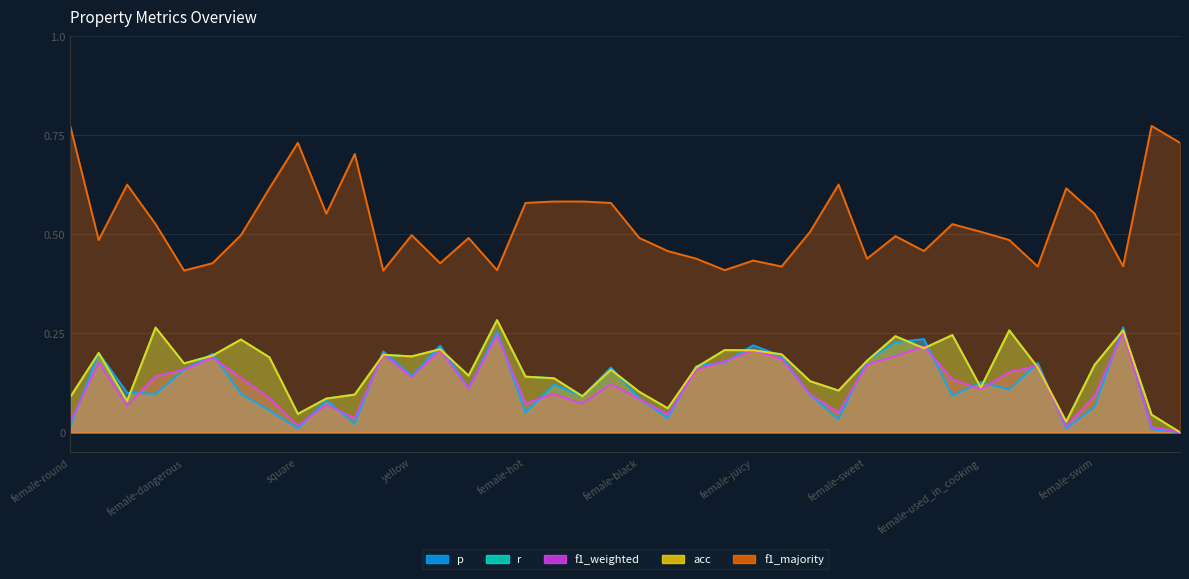

At which category is the sum across all series the highest?

wings